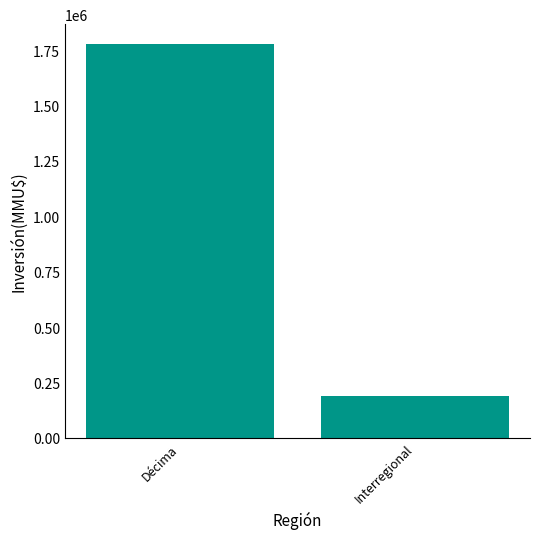

What is the ratio of the value at Interregional to the value at Décima?

0.1